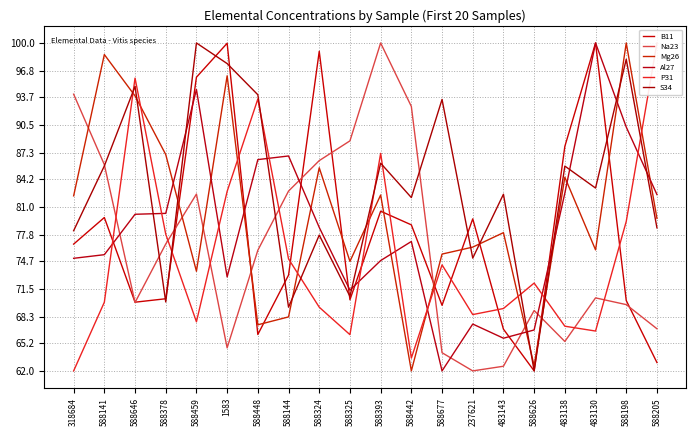

True or false: B11 has a value of 113.3 at 483143.

False